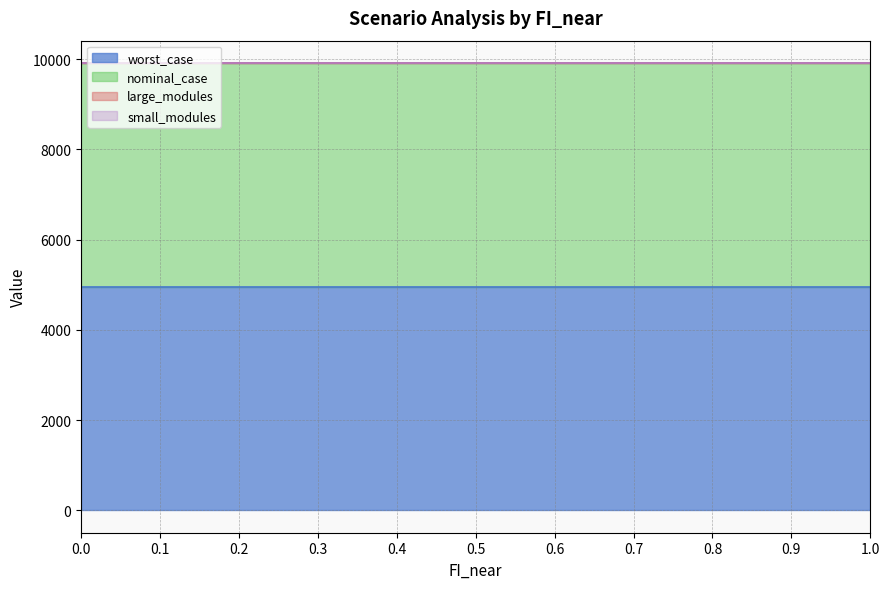

Which series has the widest spread of values?

worst_case